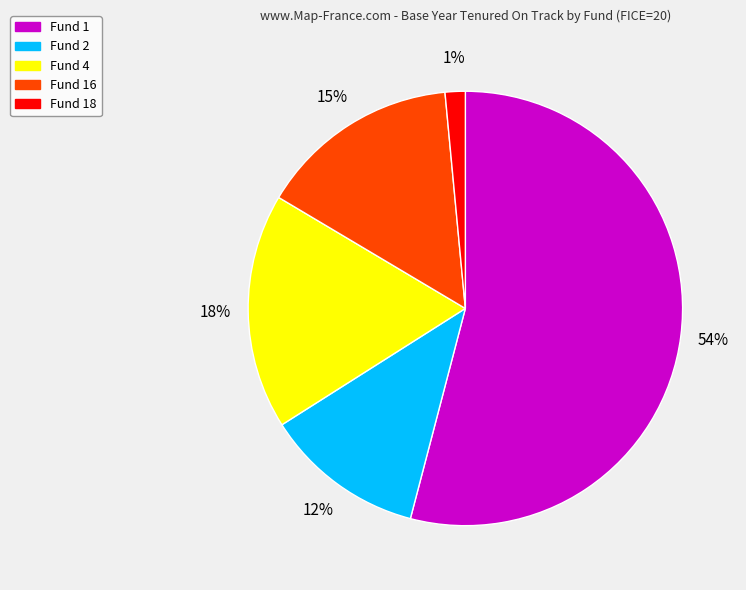

How many slices are in this pie chart?

5